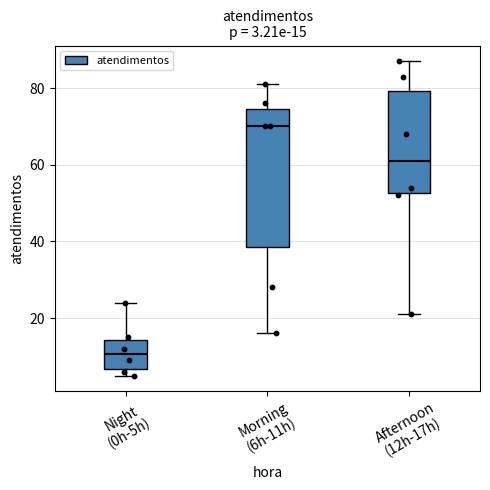

Which box has the highest median line?

Morning (6h-11h)